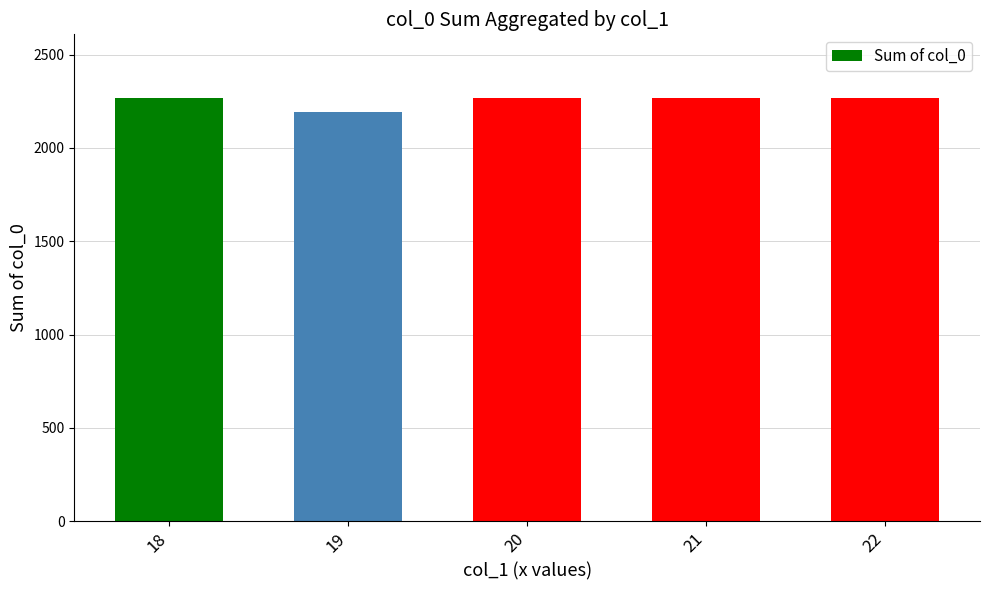

What is the difference between the values at 22 and 19?

78